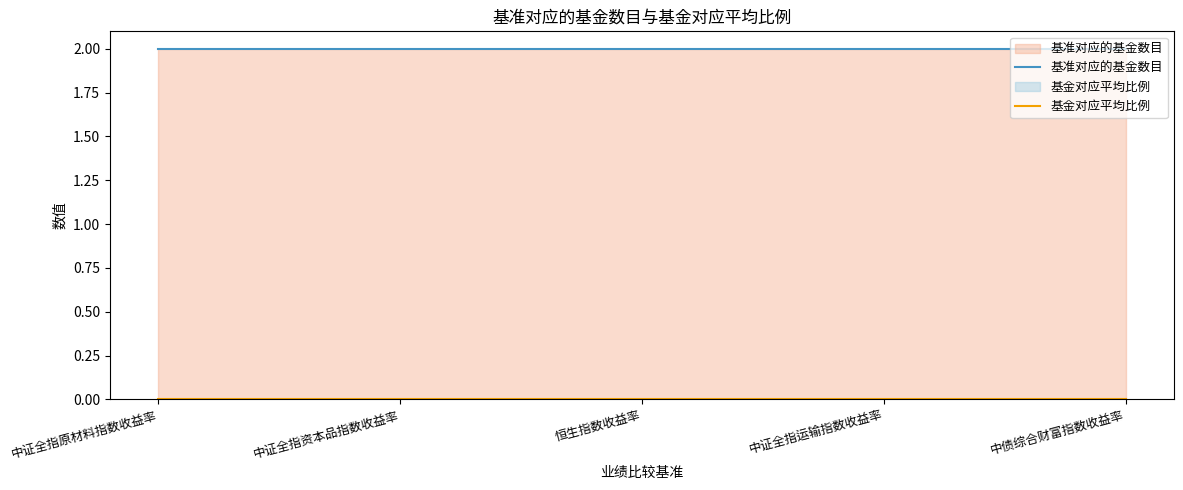

True or false: 基准对应的基金数目 has a value of 2 at 中证全指原材料指数收益率.

True